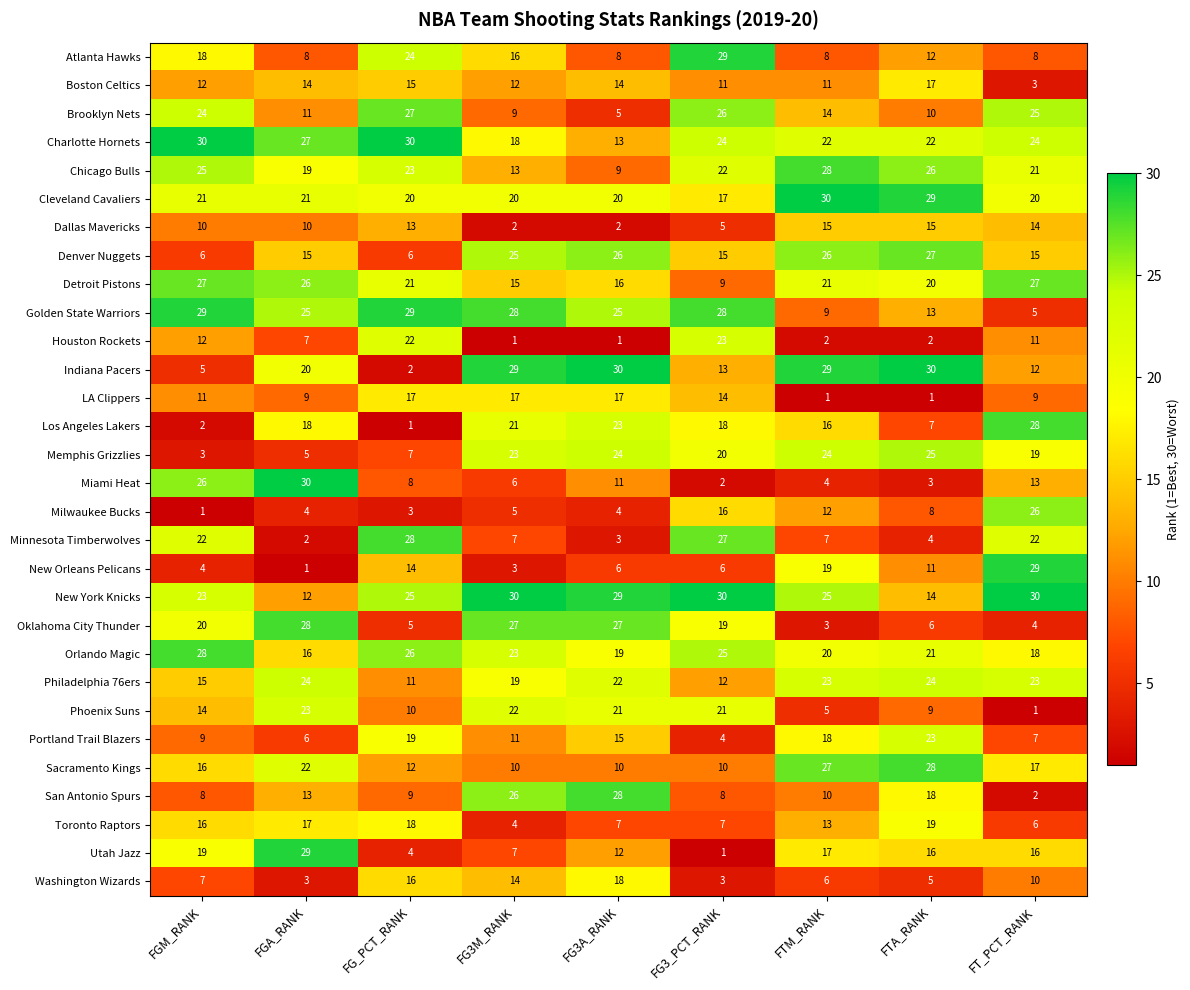

What is the average value of the Orlando Magic series?

22